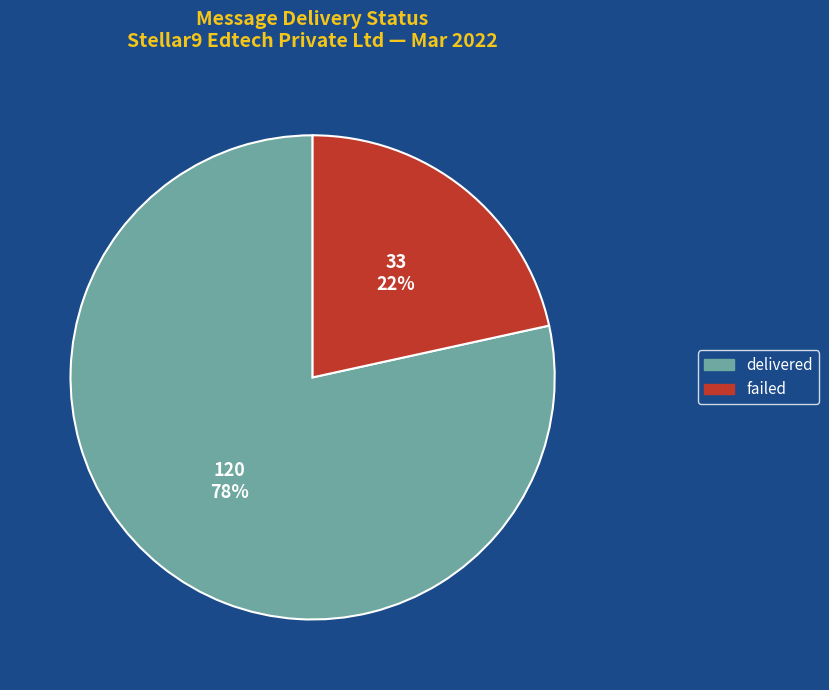

Is there a majority slice in this chart?

Yes